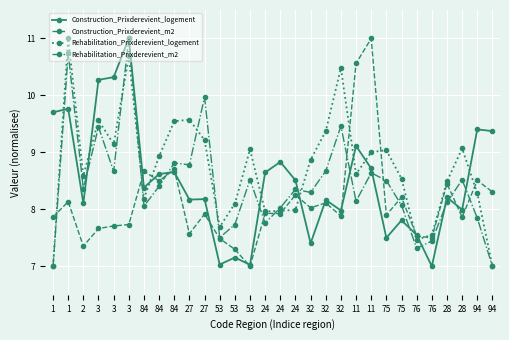

At which label does Rehabilitation_Prixderevient_logement reach its peak?

1